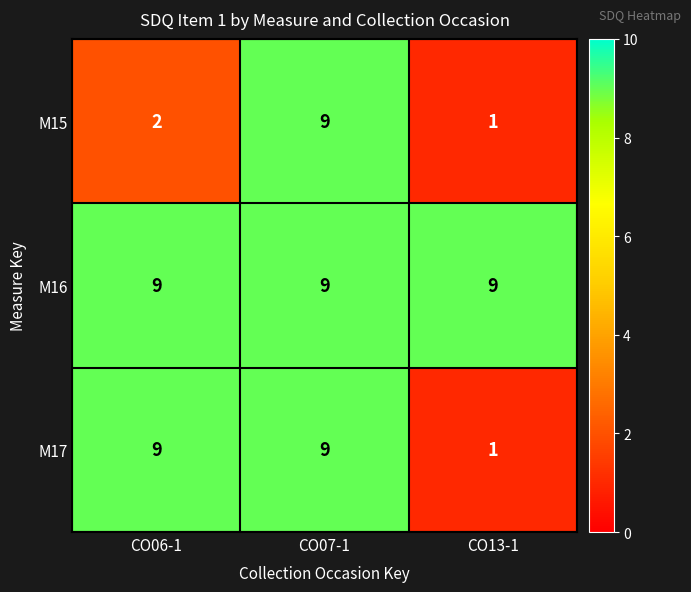

Which category has the highest value in the M15 series?

CO07-1